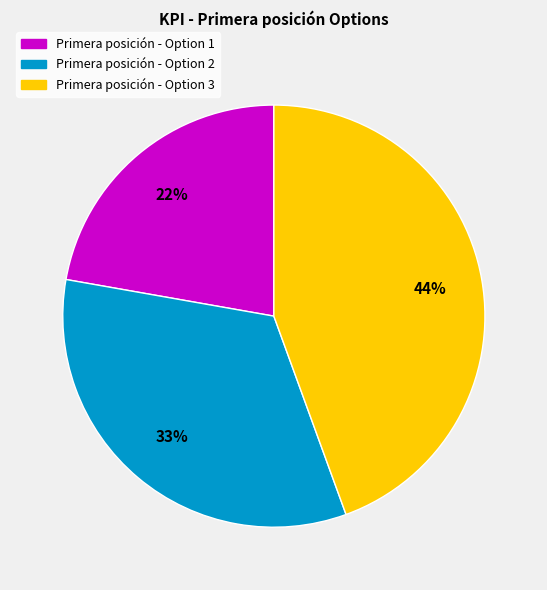

How many segments does this pie chart have?

3